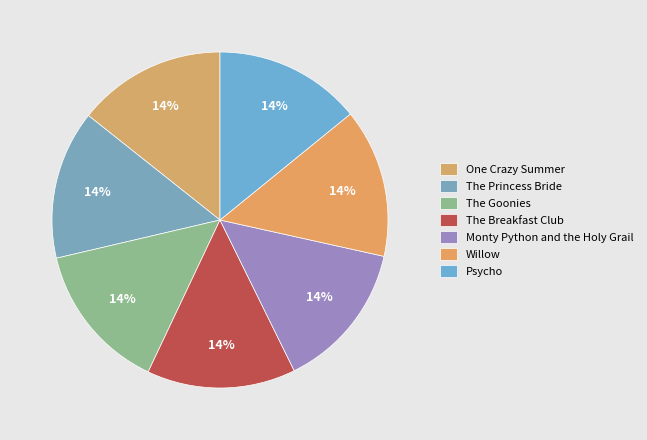

What percentage is the One Crazy Summer slice, to the nearest percent?

14%